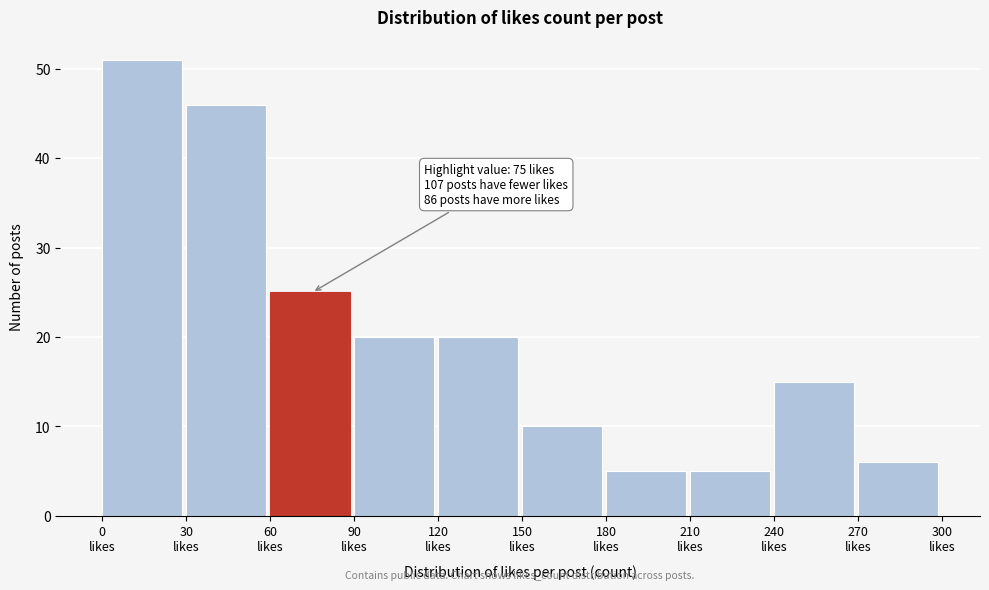

Which range on the x-axis has the tallest bar?

0 to 30